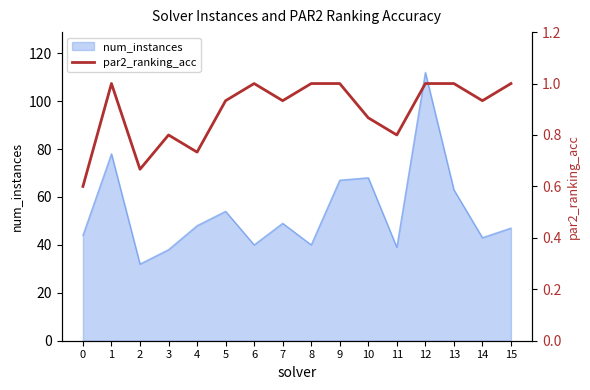

True or false: num_instances has a value of 107 at 10.

False